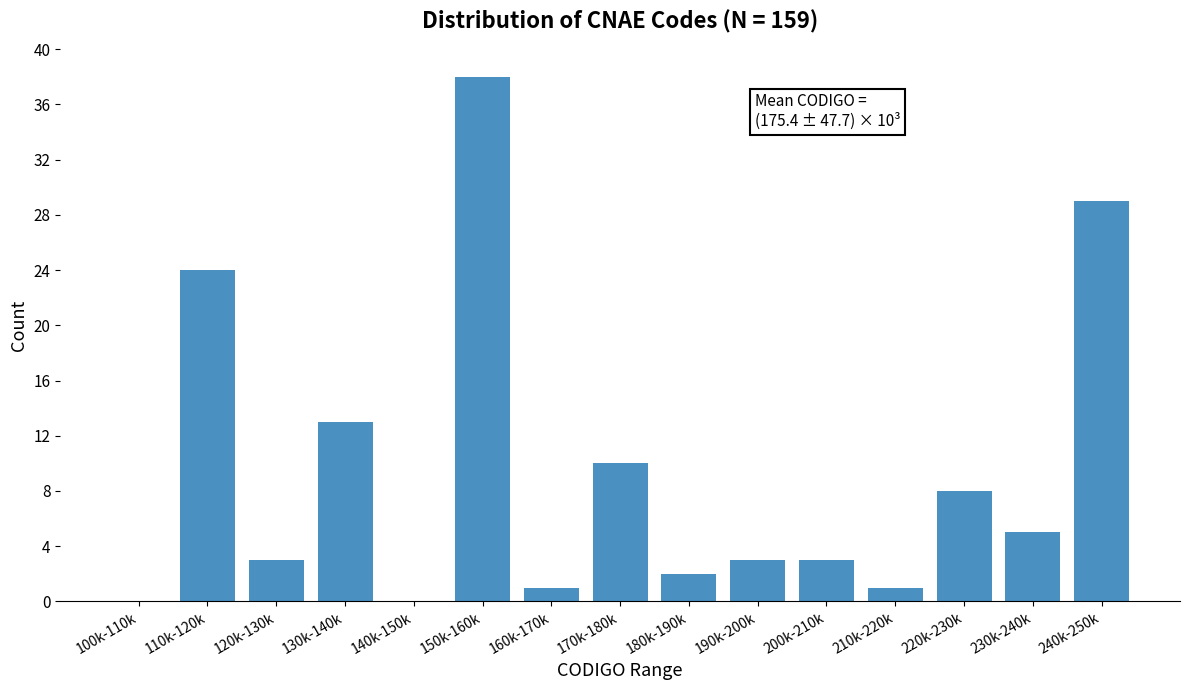

Reading left to right, what are all the values shown in this chart?

100k-110k=0	110k-120k=24	120k-130k=3	130k-140k=13	140k-150k=0	150k-160k=38	160k-170k=1	170k-180k=10	180k-190k=2	190k-200k=3	200k-210k=3	210k-220k=1	220k-230k=8	230k-240k=5	240k-250k=29